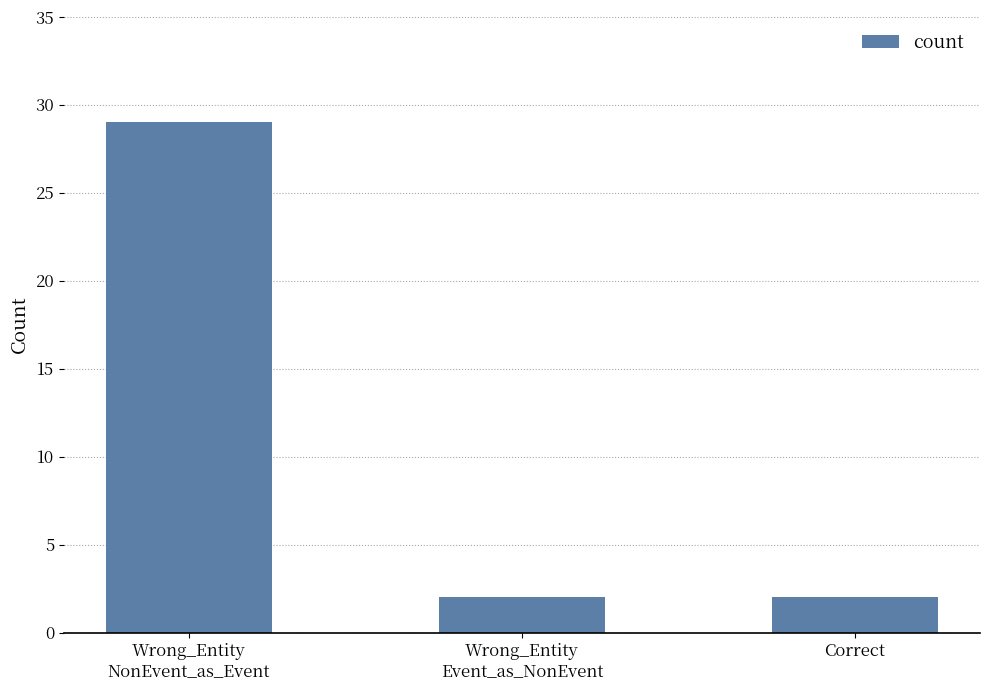

Read the value at Wrong_Entity
NonEvent_as_Event.

29